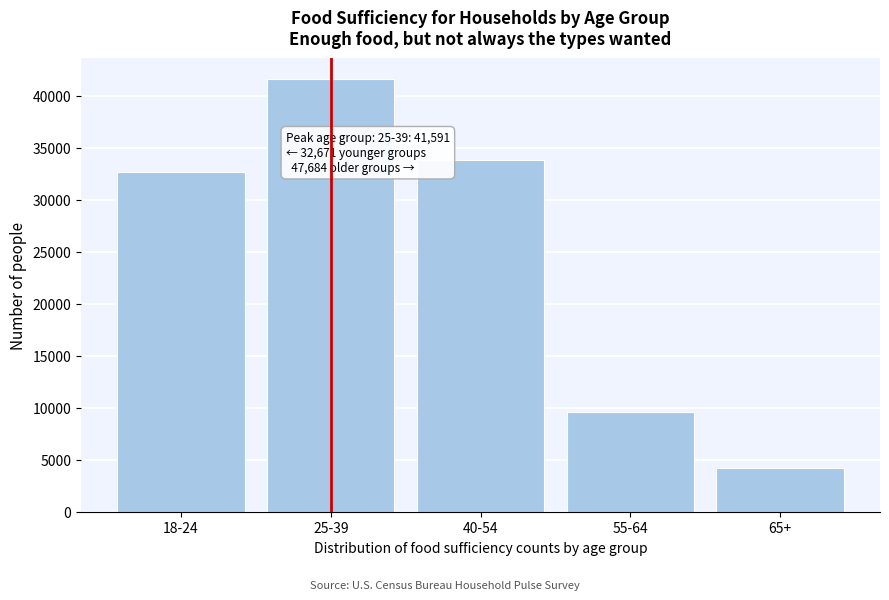

Reading right to left, extract all data points from this chart.

65+=4240	55-64=9596	40-54=33848	25-39=41591	18-24=32671